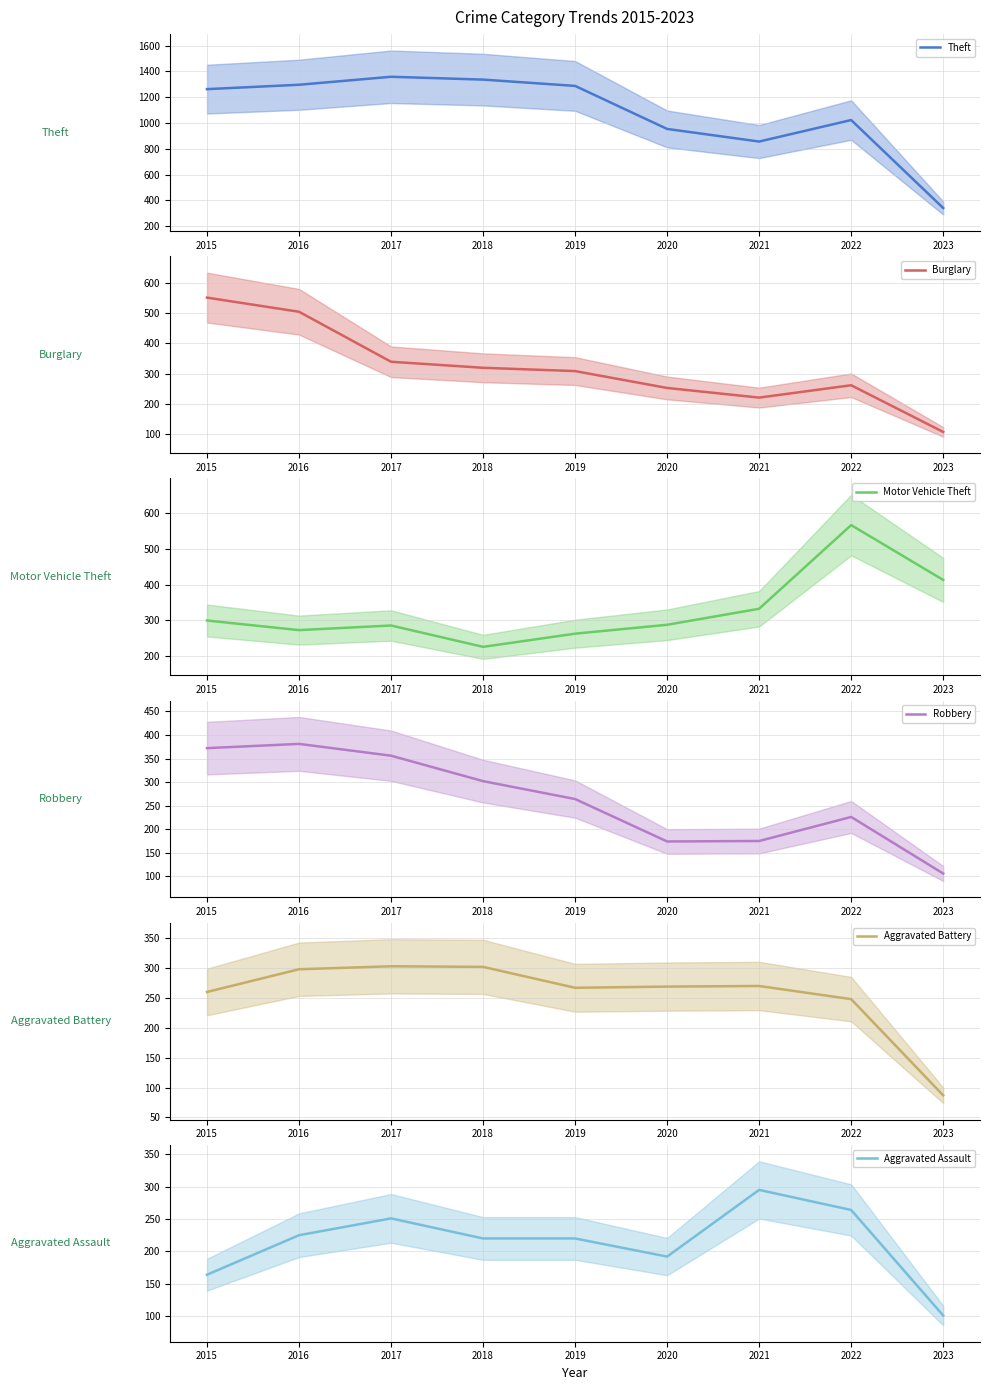

What is the value of the Aggravated Assault point at the 8th from the left?

264